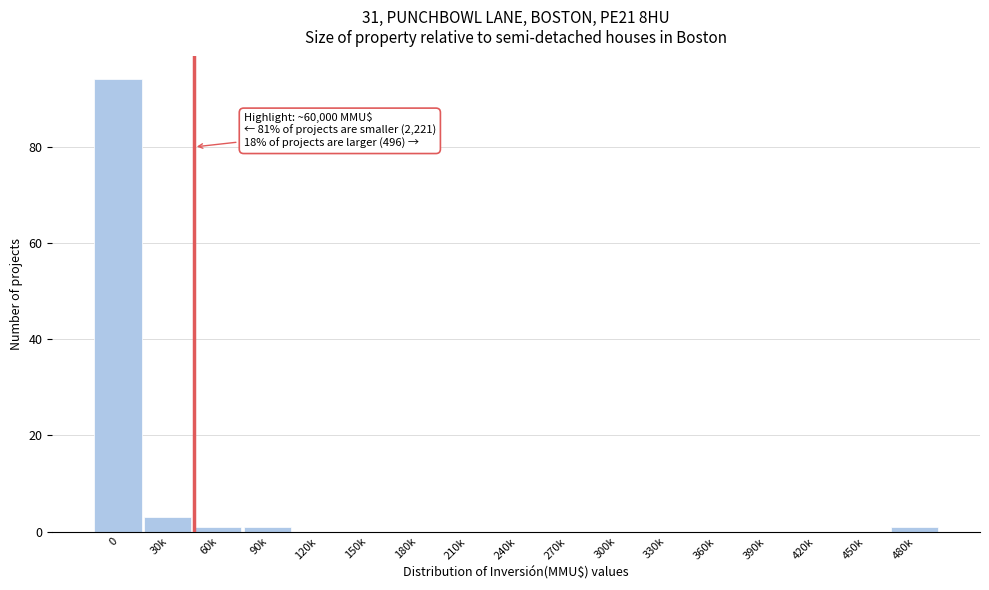

Reading left to right, extract all data points from this chart.

0=94	30k=3	60k=1	90k=1	120k=0	150k=0	180k=0	210k=0	240k=0	270k=0	300k=0	330k=0	360k=0	390k=0	420k=0	450k=0	480k=1